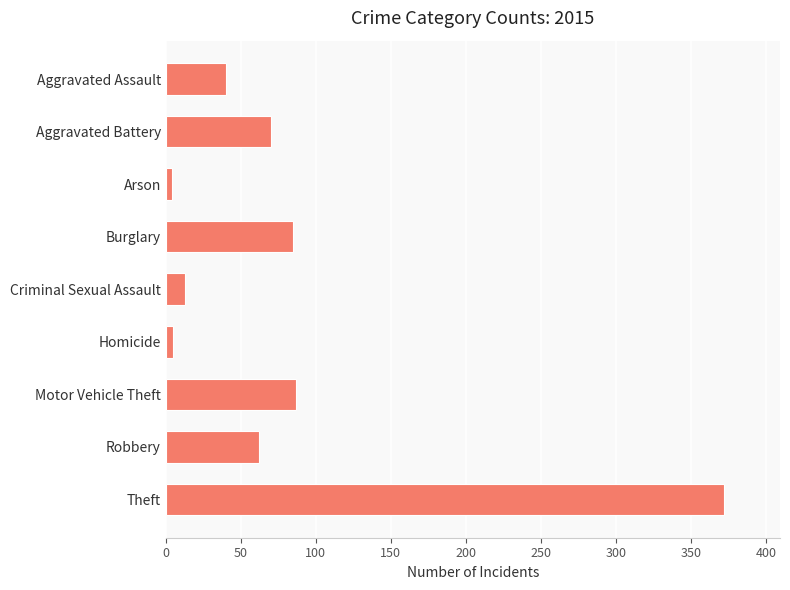

How many data points does each series have?

9